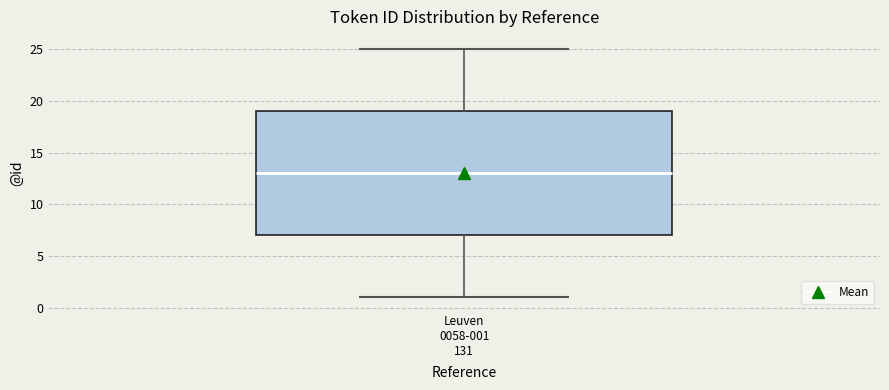

Transcribe this box plot: give where the median line is, the range the box spans, and where the two whiskers end, as read against the y-axis. The values are not printed on the chart, so give them approximately, as read against the axis.

median 13, box 7 to 19, whiskers 1 to 25